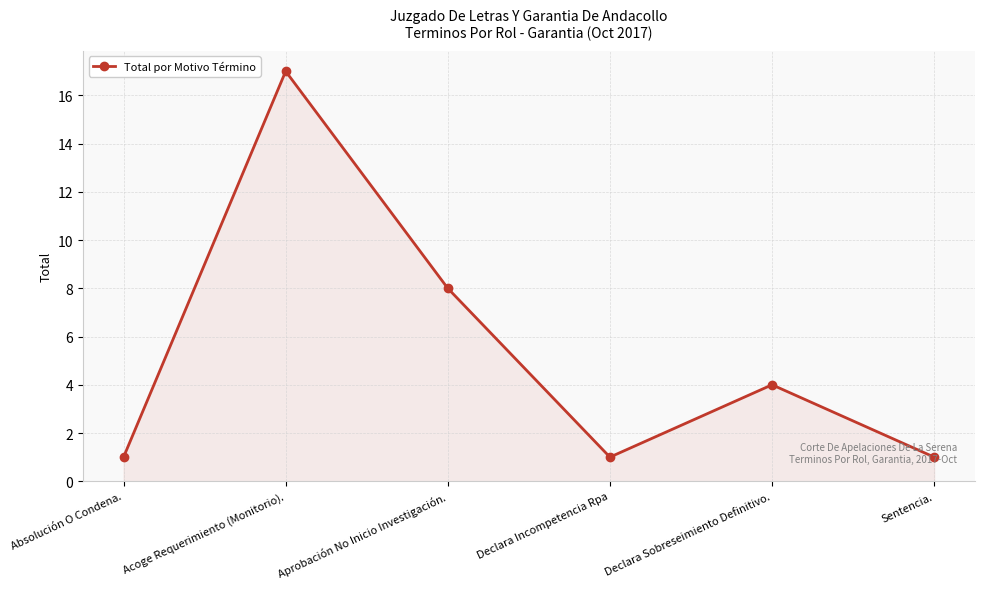

What value does the data have at Acoge Requerimiento (Monitorio)., to the nearest 10?

20